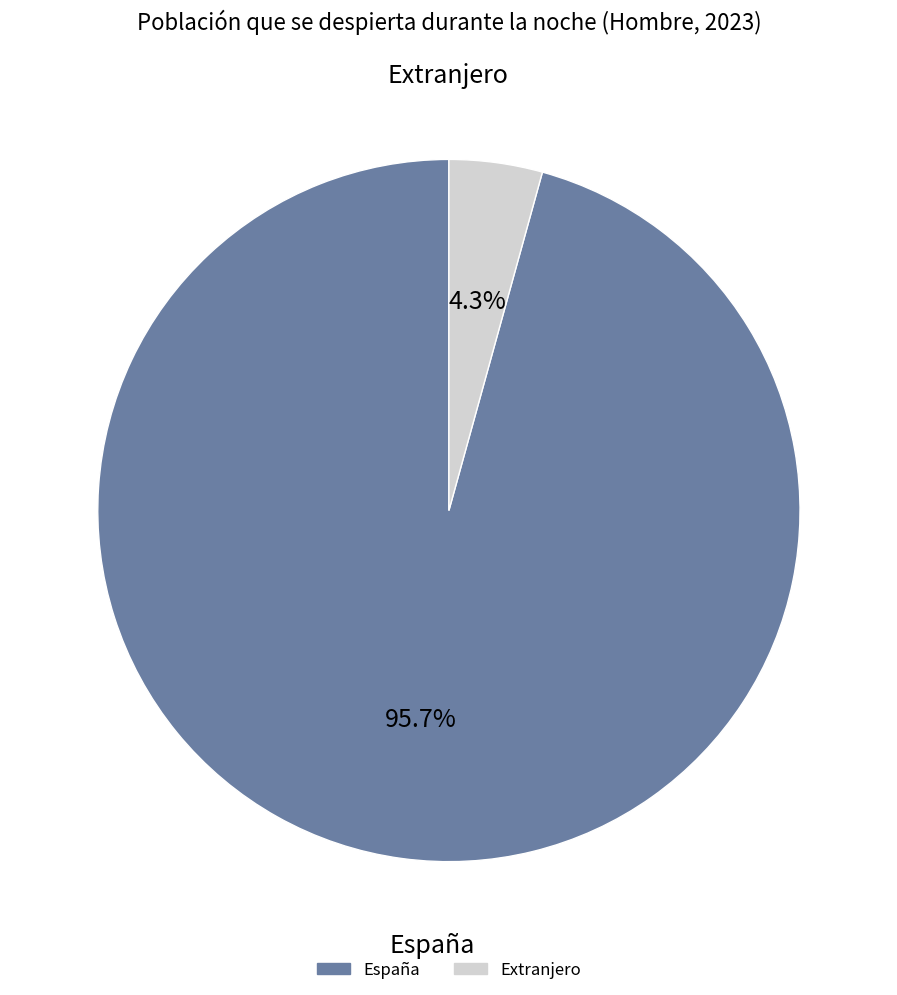

How many slices are in this pie chart?

2